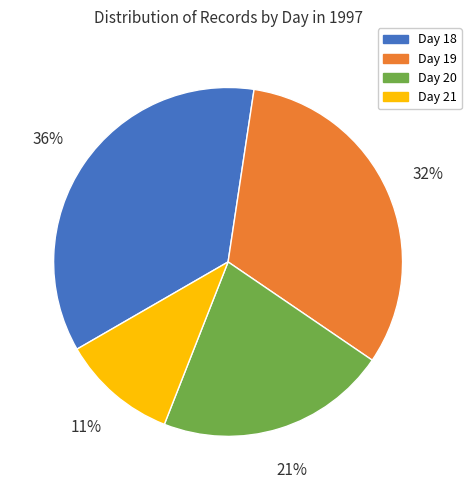

To the nearest percent, what is the difference between the largest and smallest slice percentages?

25%